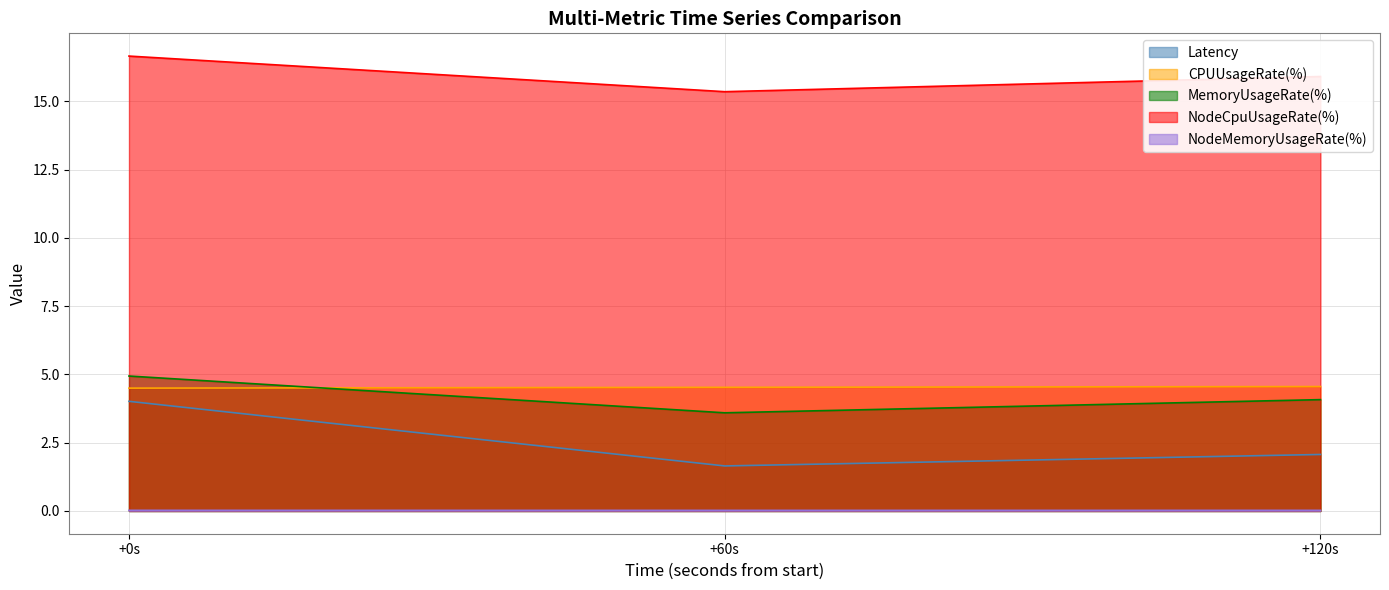

What is the difference between the maximum and second lowest values in the MemoryUsageRate(%) series?

0.9